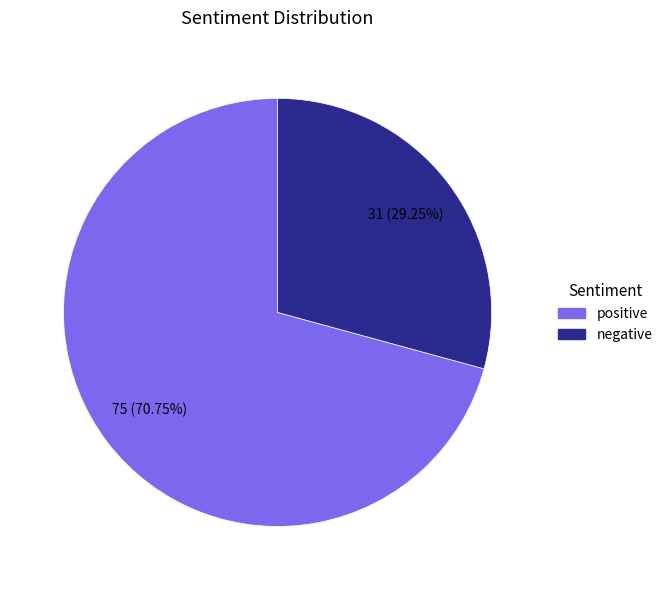

Between positive and negative, which is larger?

positive